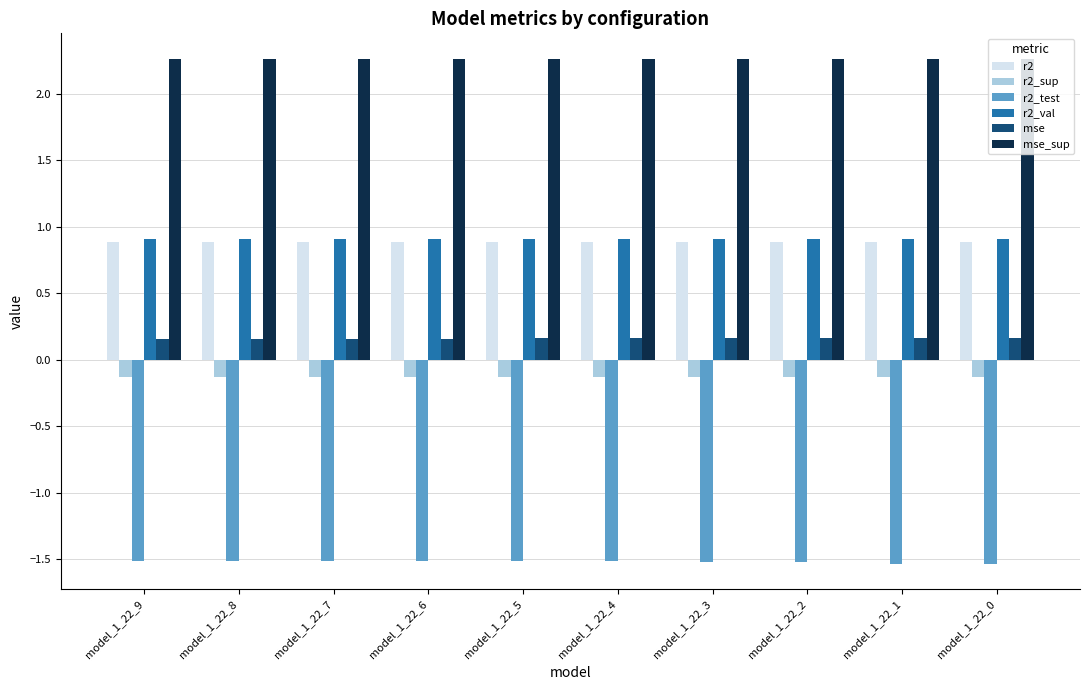

What is the greatest value displayed?

2.3